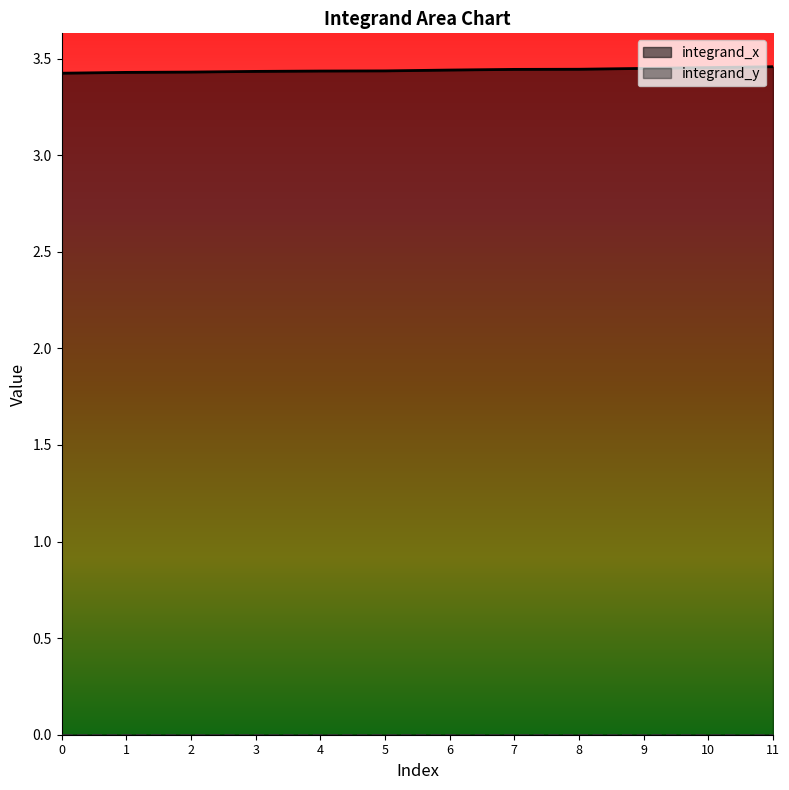

List the labels in order of value, largest first.

11, 10, 9, 8, 7, 6, 5, 4, 3, 2, 1, 0